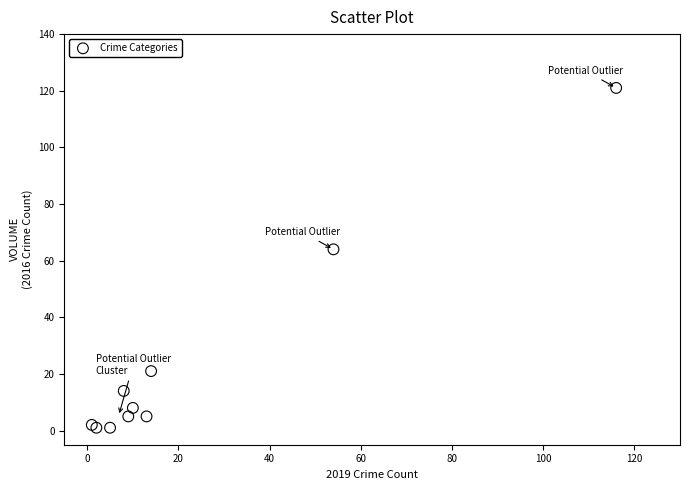

What Y value in the scatter plot is closest to 61?

64